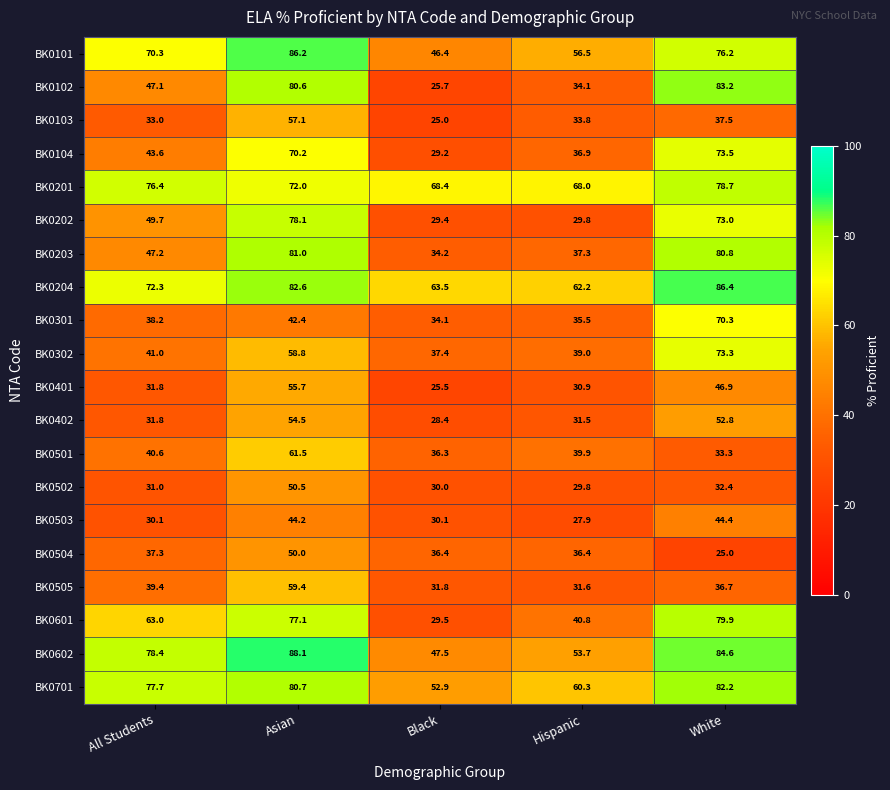

What is the approximate value of BK0204 at Asian?

82.6